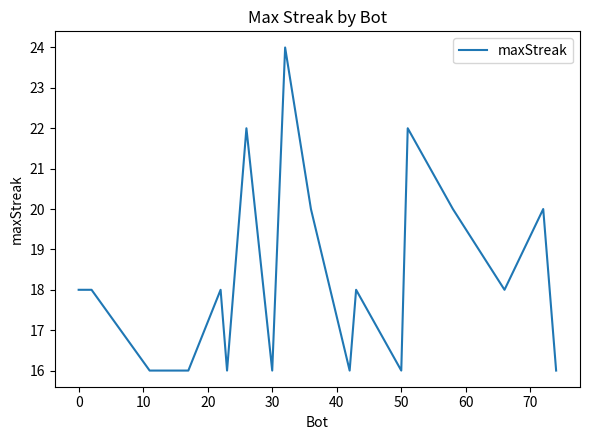

What is the difference between the maximum and minimum values?

8